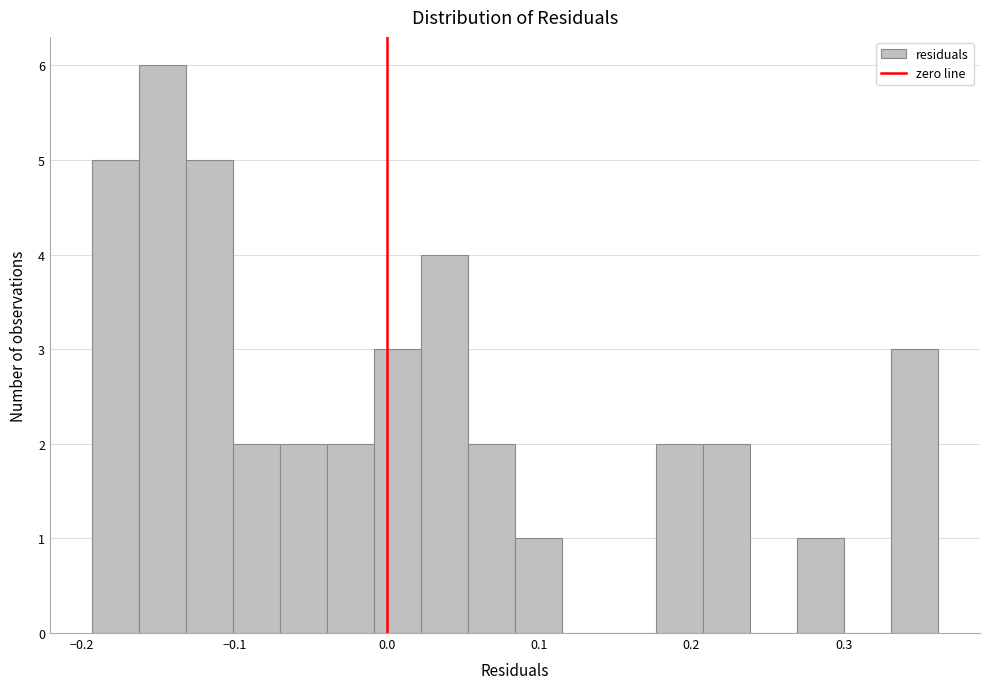

Read against the x-axis, roughly where is the centre of the tallest bar?

-0.15